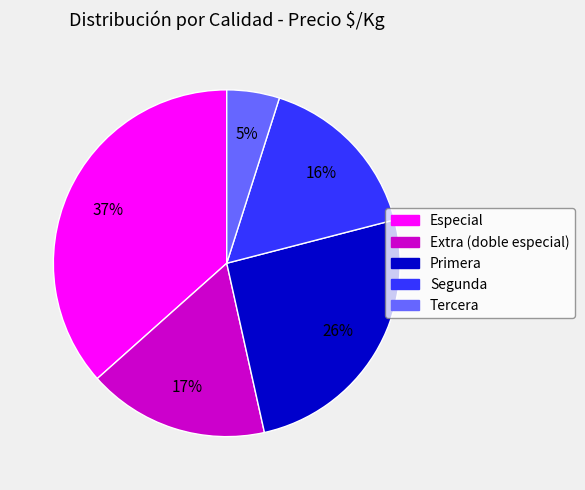

To the nearest percent, what is the average slice percentage?

20%